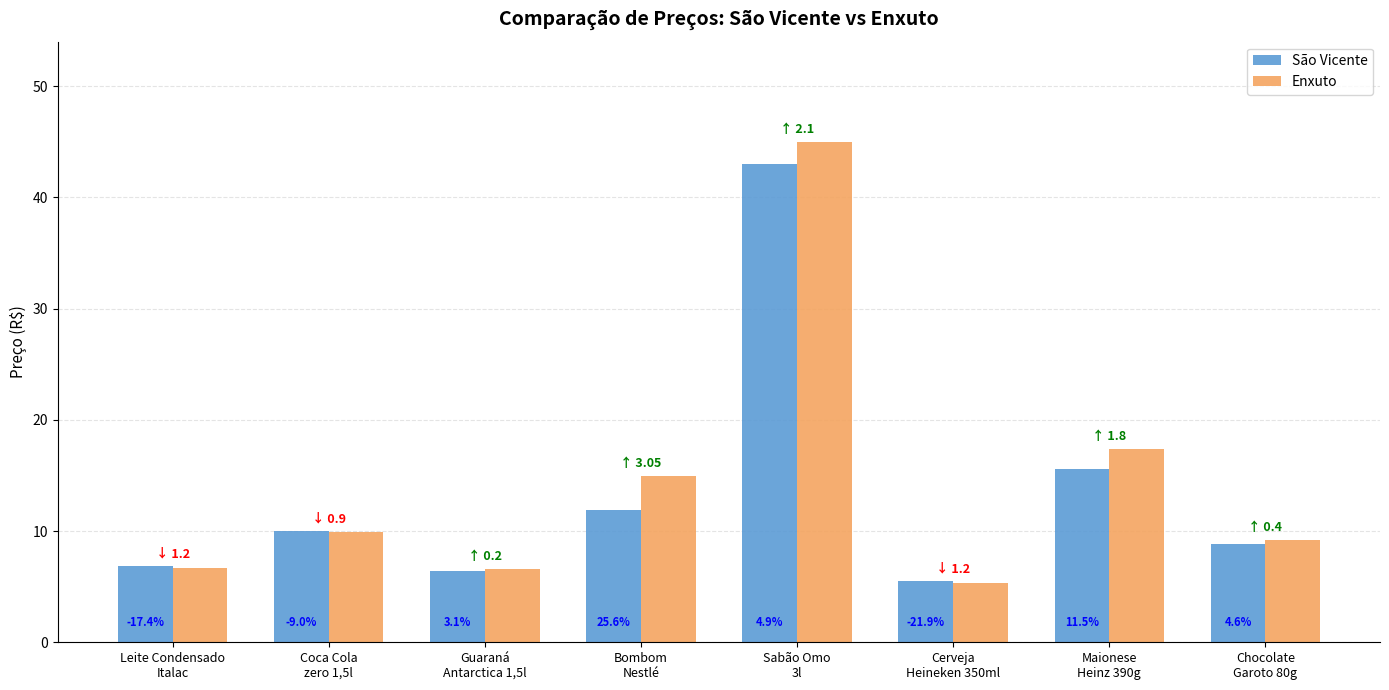

The value of Enxuto at Cerveja
Heineken 350ml is 1.7. True or false?

False